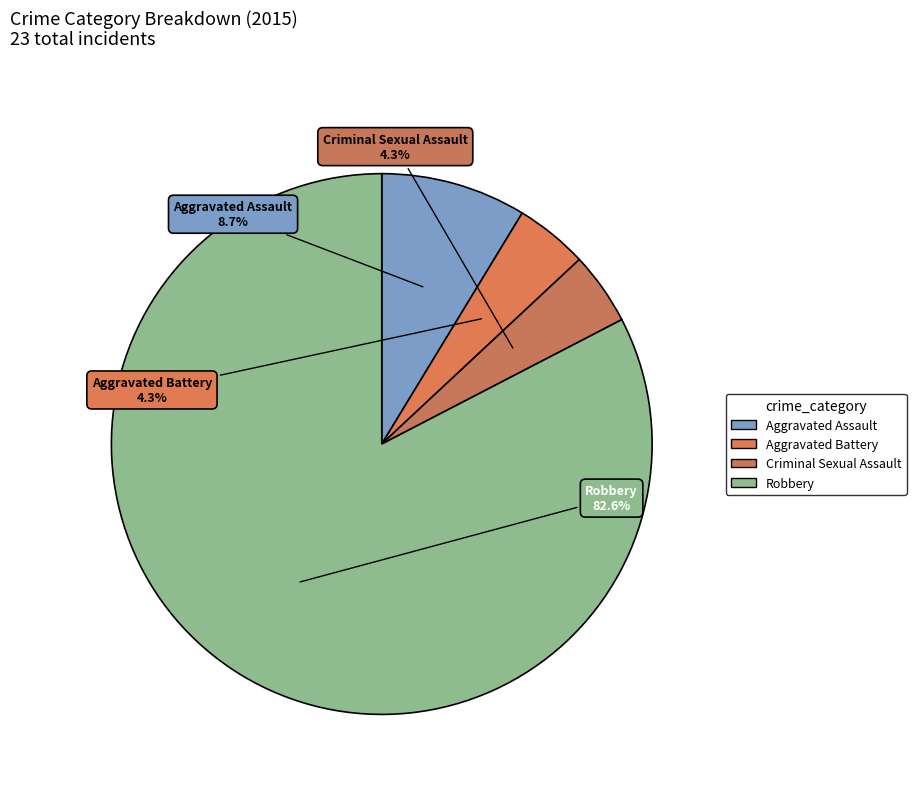

Is it true that Criminal Sexual Assault is 4% of the pie?

True